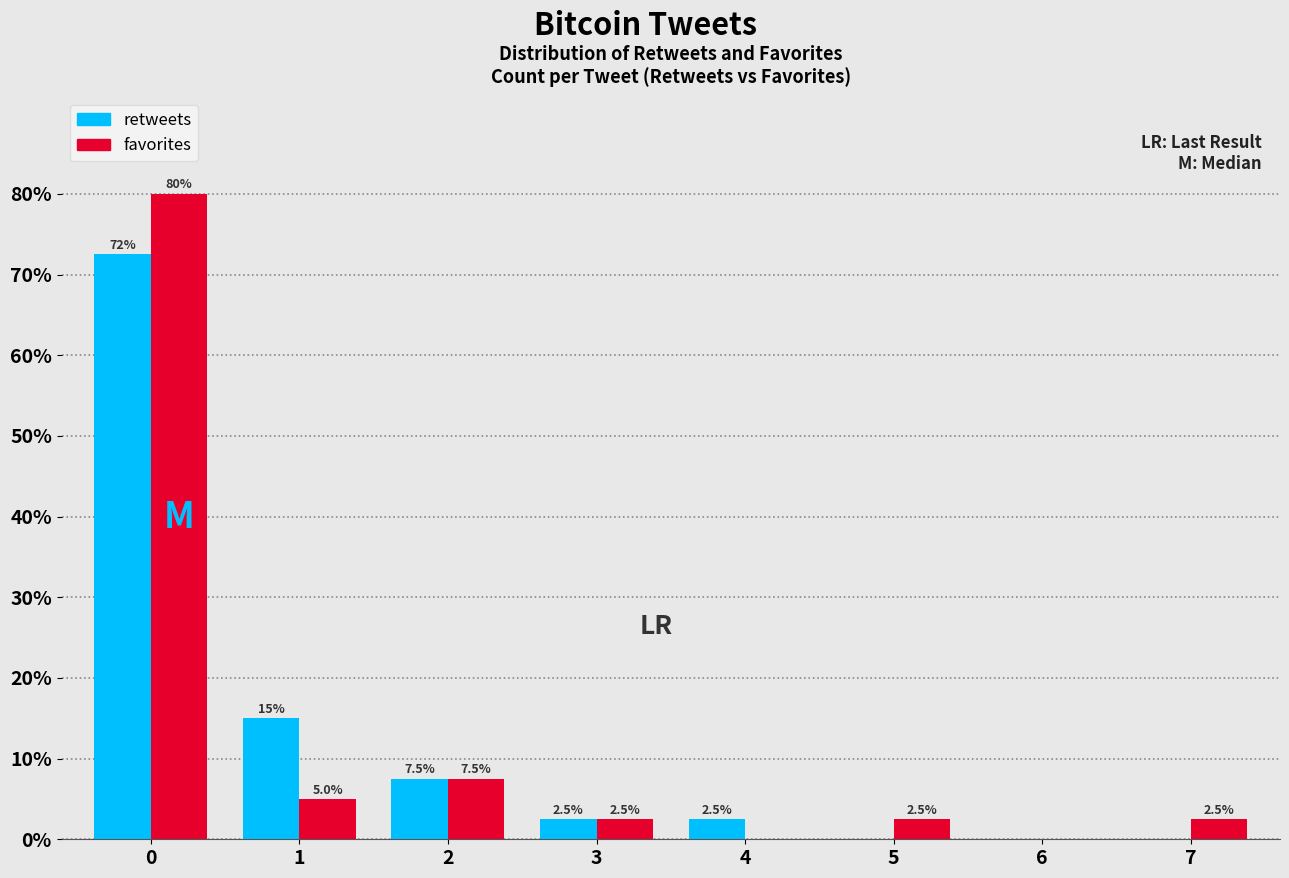

Reading right to left, transcribe all the data shown in this chart.

retweets: 7=0.0	6=0.0	5=0.0	4=2.5	3=2.5	2=7.5	1=15.0	0=72.5
favorites: 7=2.5	6=0.0	5=2.5	4=0.0	3=2.5	2=7.5	1=5.0	0=80.0